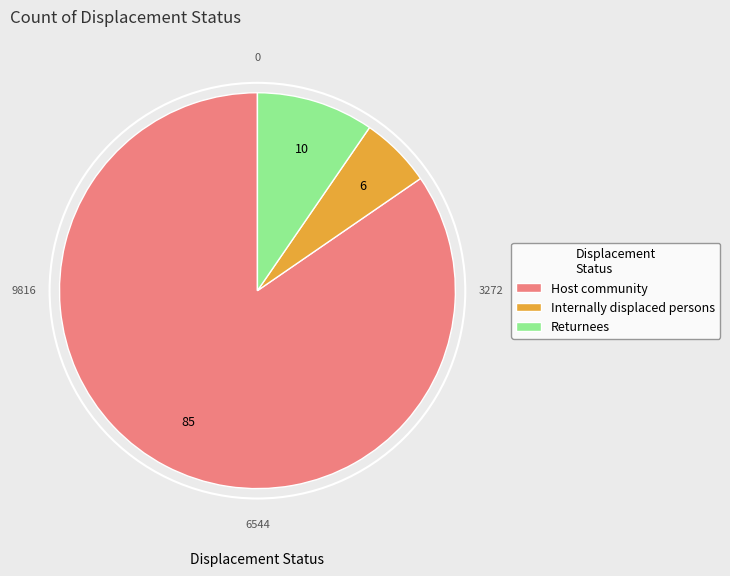

Do Host community and Returnees together represent more than half of the pie?

Yes